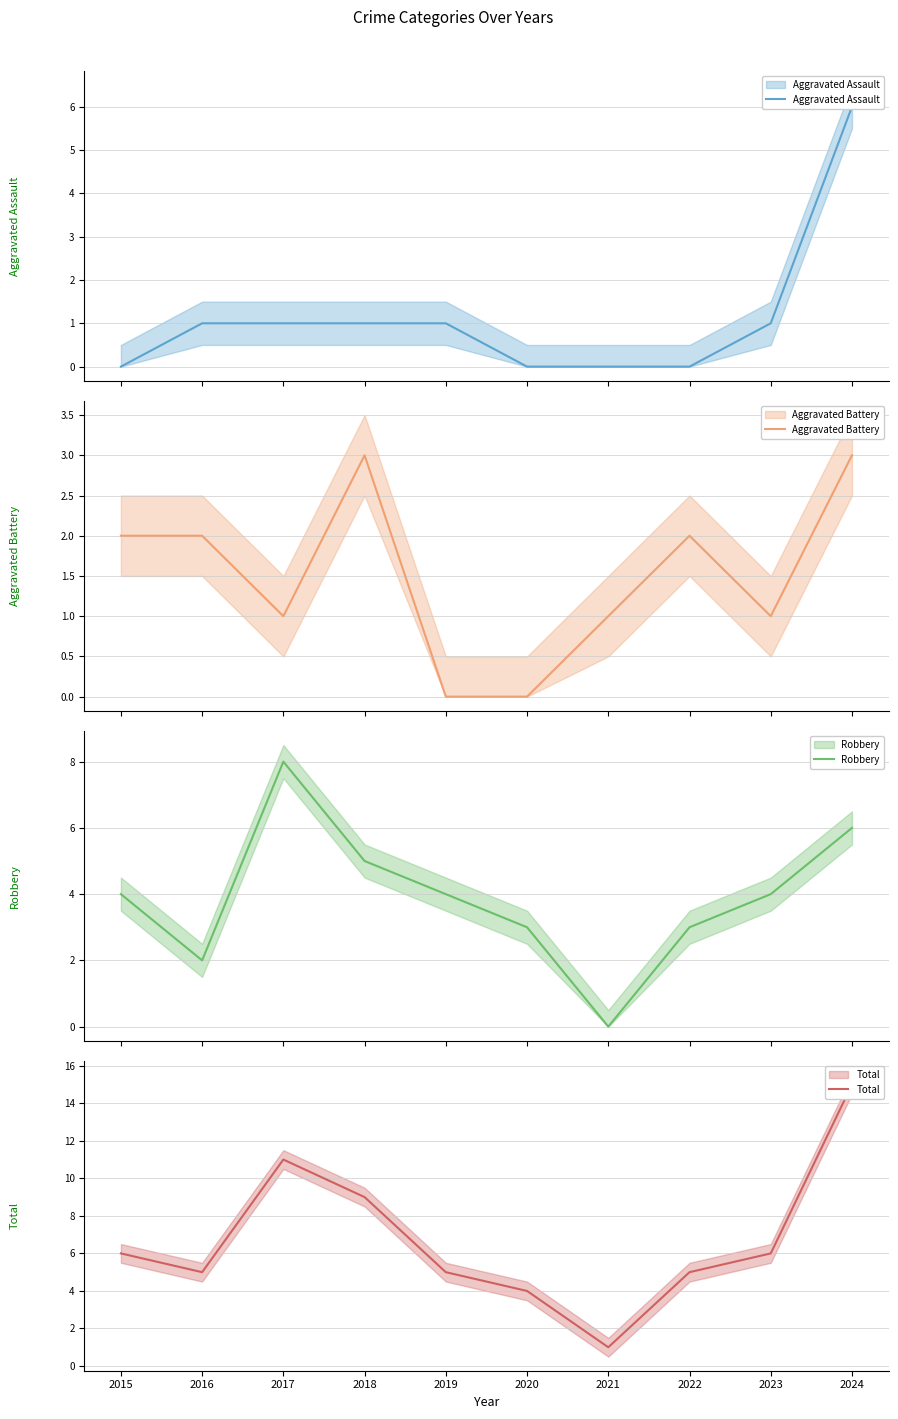

Reading left to right, transcribe all the data shown in this chart.

Aggravated Assault: 2015=0	2016=1	2017=1	2018=1	2019=1	2020=0	2021=0	2022=0	2023=1	2024=6
Aggravated Battery: 2015=2	2016=2	2017=1	2018=3	2019=0	2020=0	2021=1	2022=2	2023=1	2024=3
Robbery: 2015=4	2016=2	2017=8	2018=5	2019=4	2020=3	2021=0	2022=3	2023=4	2024=6
Total: 2015=6	2016=5	2017=11	2018=9	2019=5	2020=4	2021=1	2022=5	2023=6	2024=15